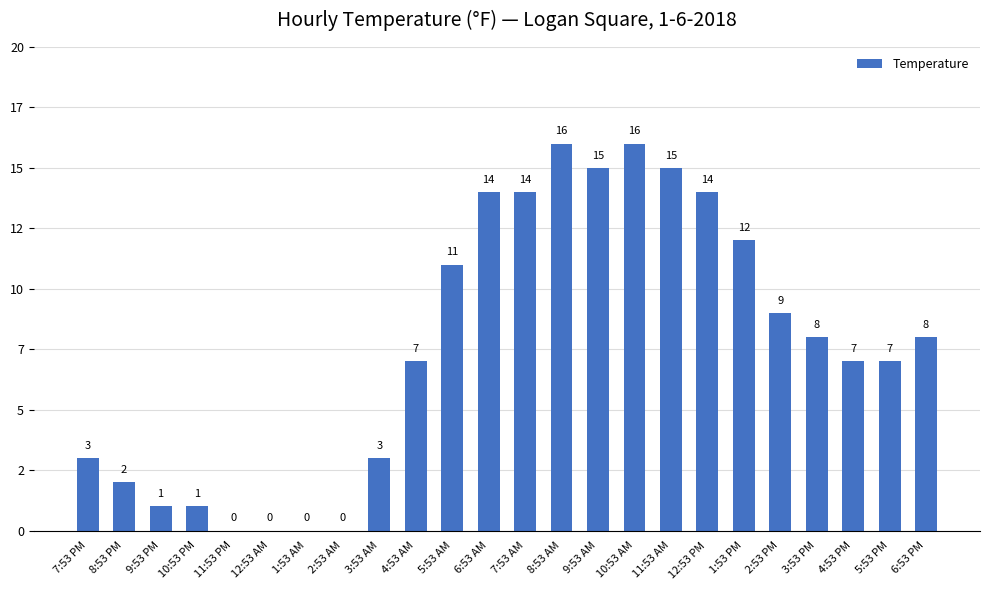

Are the bars horizontal?

No